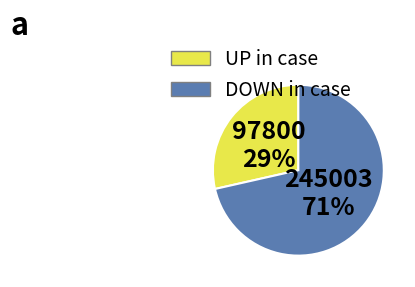

To the nearest percent, what portion does UP in case represent?

29%